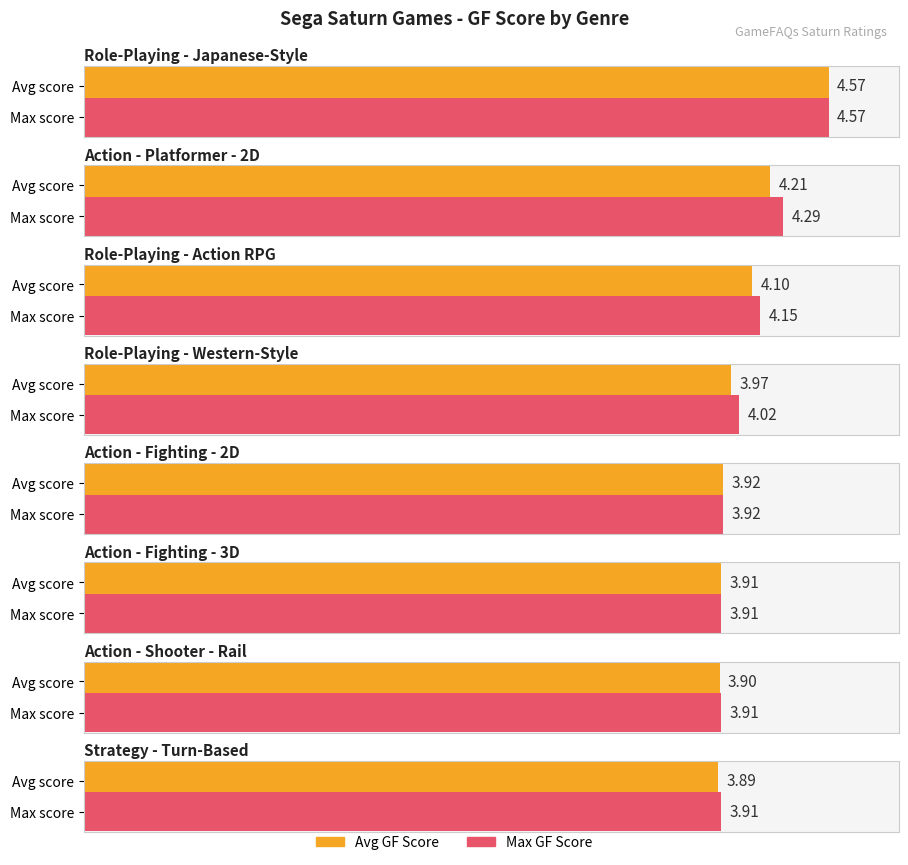

Count the number of categories in the chart.

8